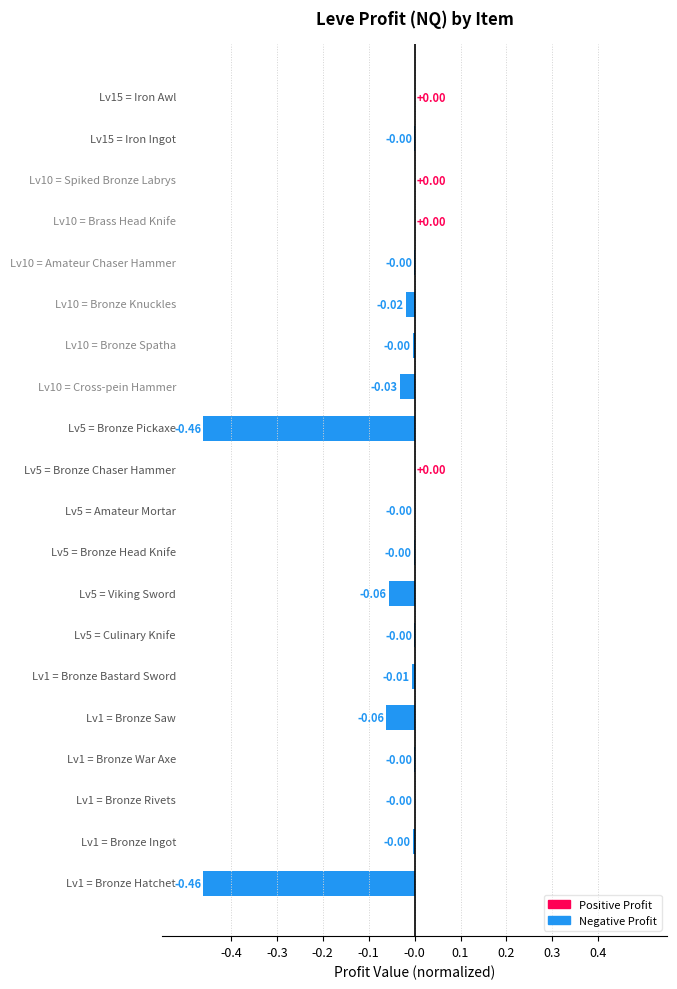

How many distinct data groups are displayed?

1